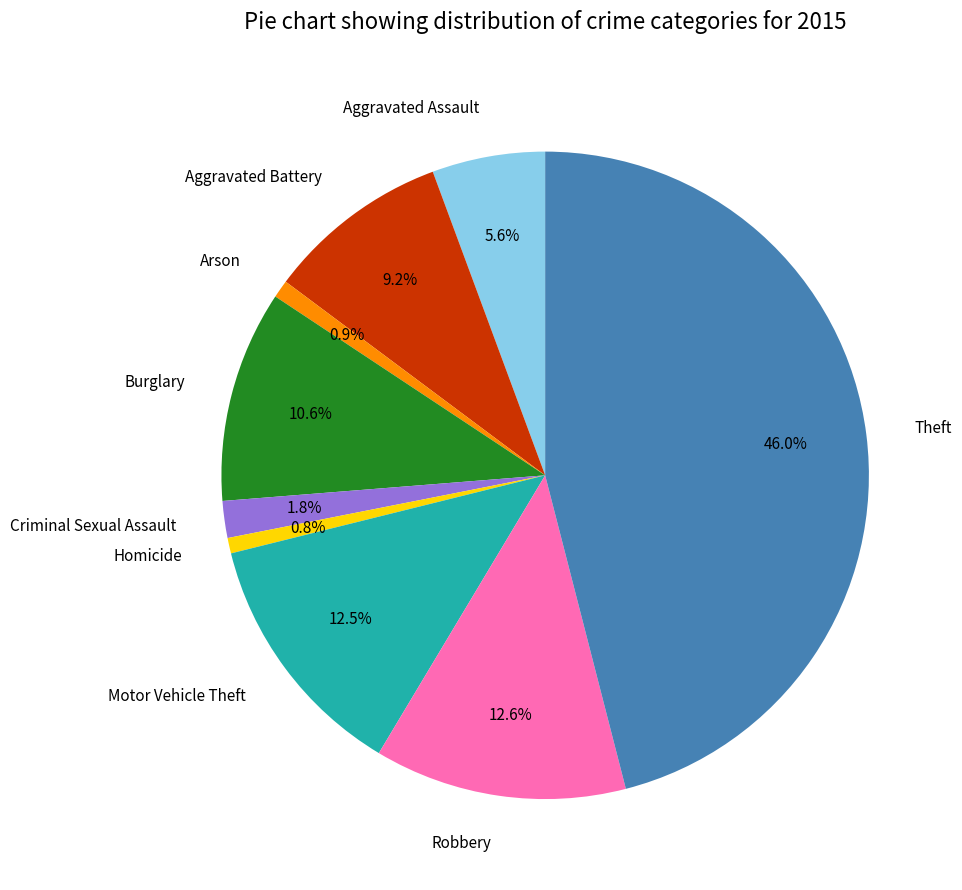

Which slice is the largest?

Theft